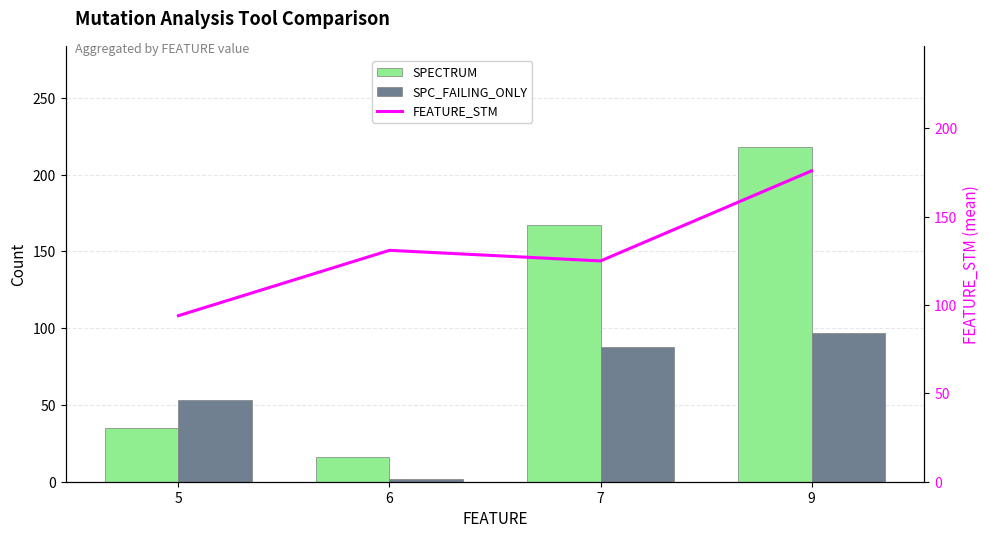

Rank the series at 9 from lowest to highest value.

SPC_FAILING_ONLY, FEATURE_STM, SPECTRUM